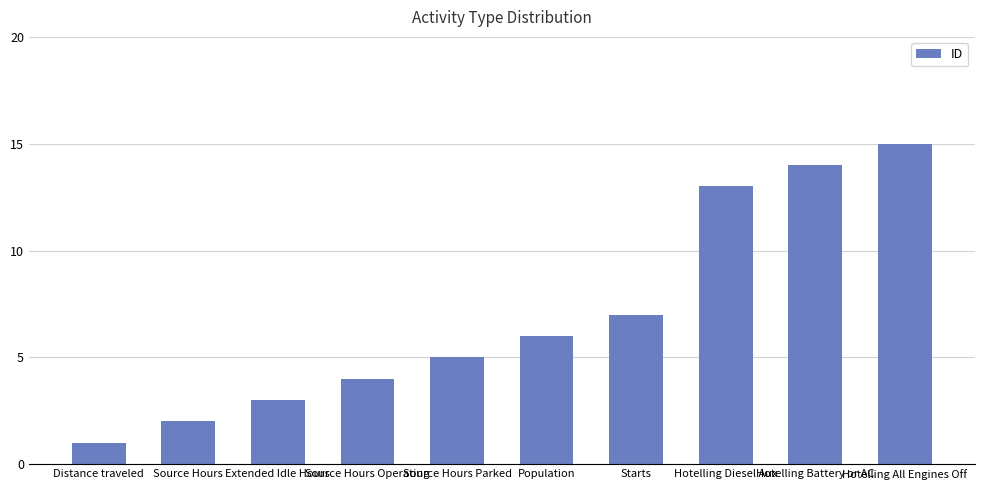

Is it true that the value at Hotelling Battery or AC is 21?

False